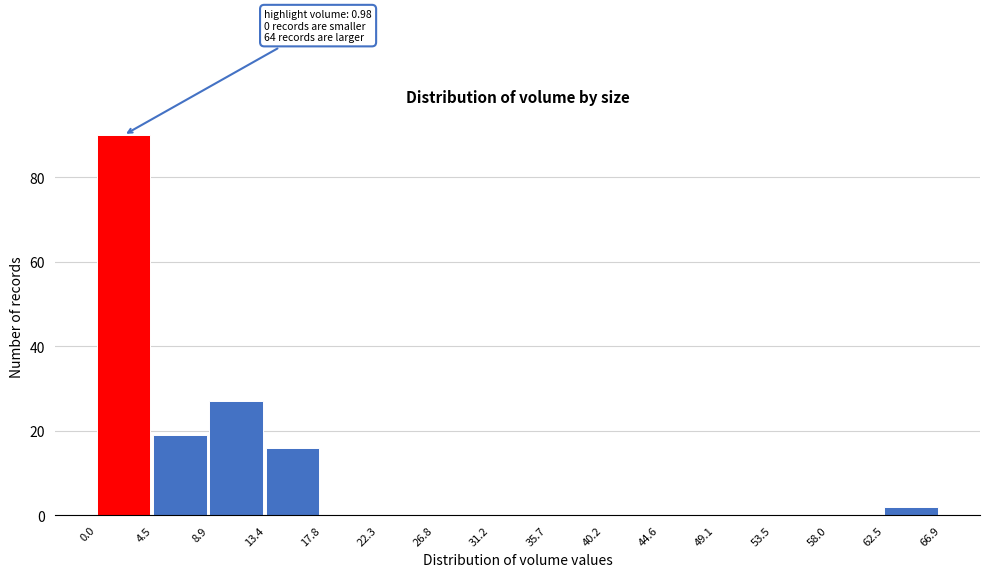

Which range on the x-axis has the tallest bar?

0.0 to 4.5